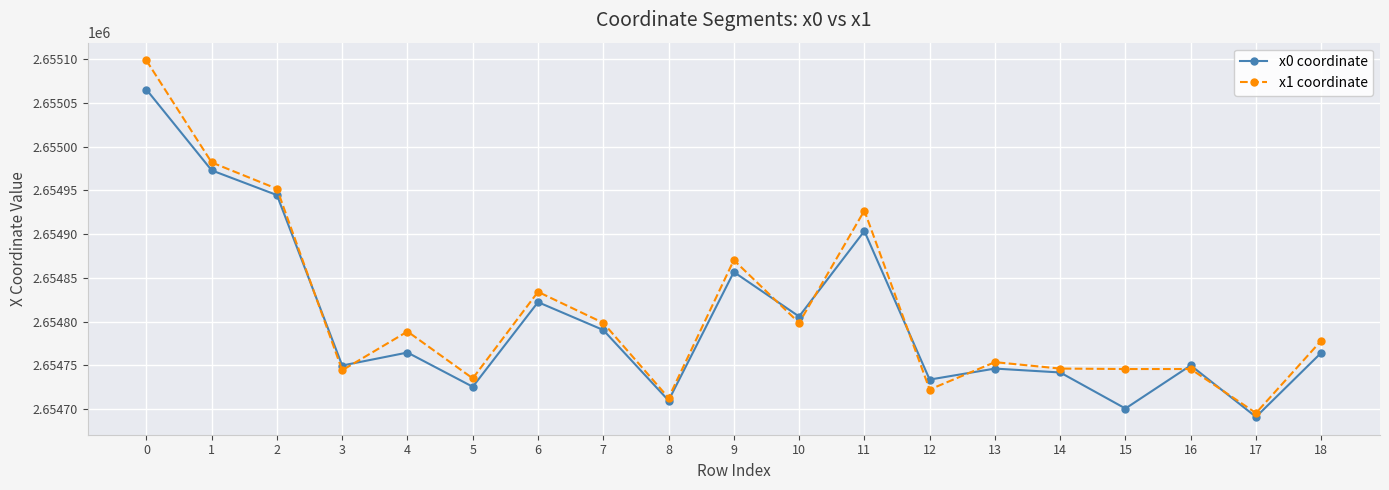

What is the maximum value shown in the chart?

2655098.3